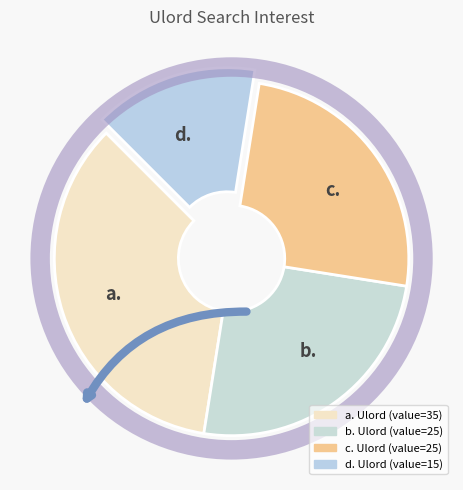

Combined, do c. and d. account for over 50%?

No